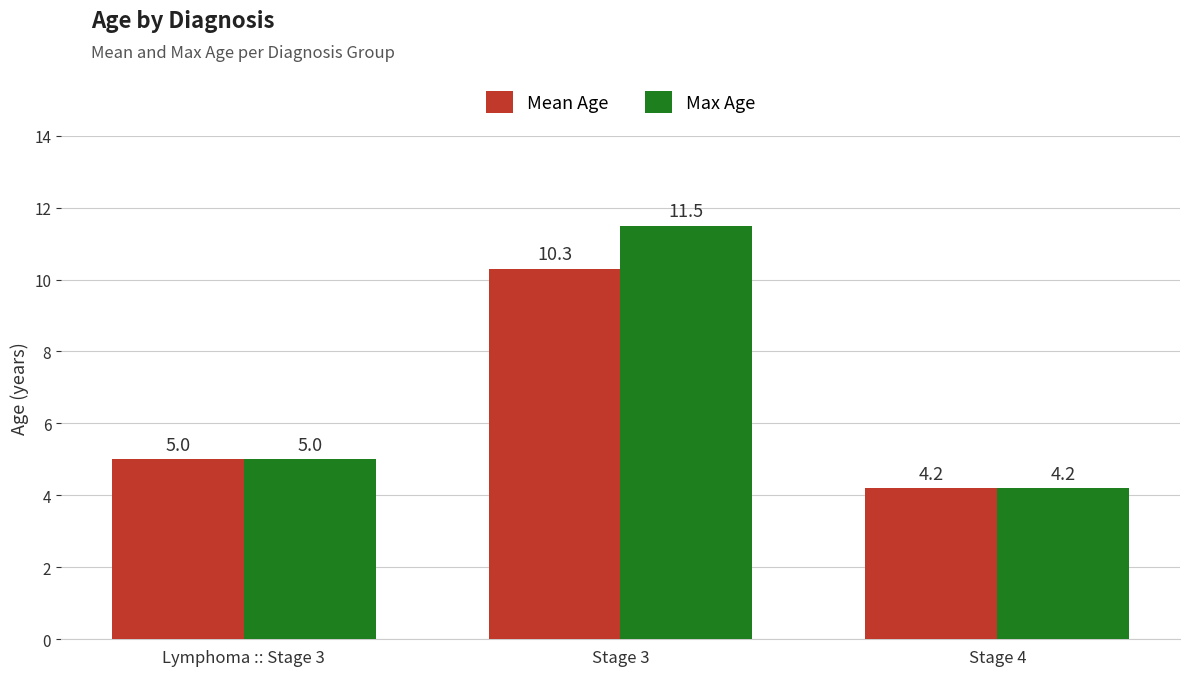

Read the Mean Age value at Lymphoma :: Stage 3.

5.0